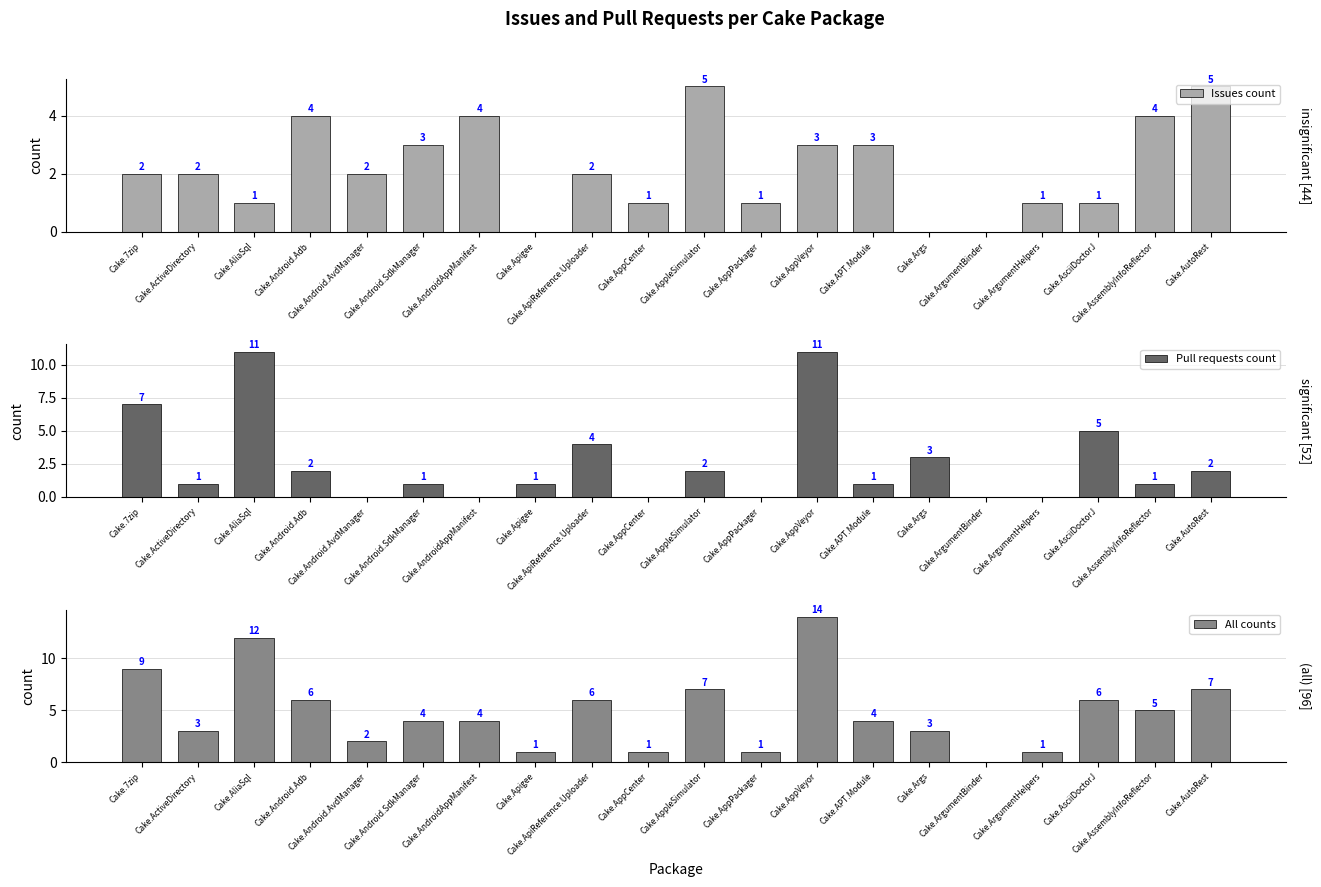

List the series in order of their overall mean, lowest first.

Issues count, Pull requests count, All counts